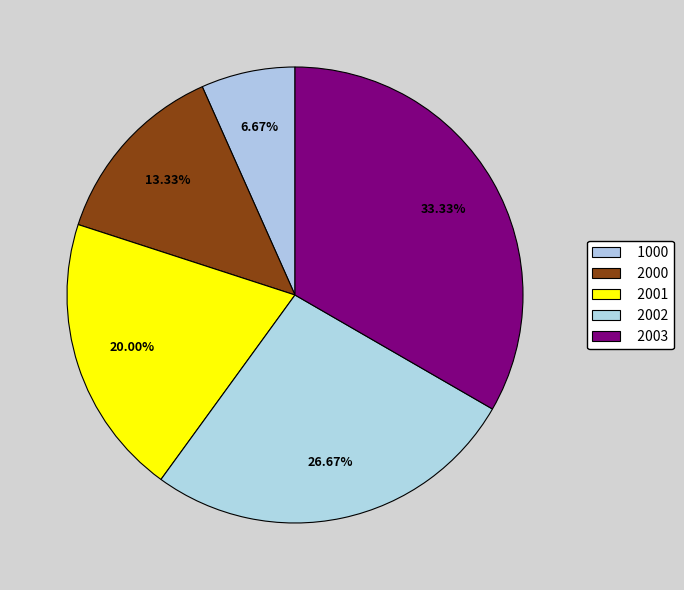

To the nearest percent, what is the difference between the largest and smallest slice percentages?

27%